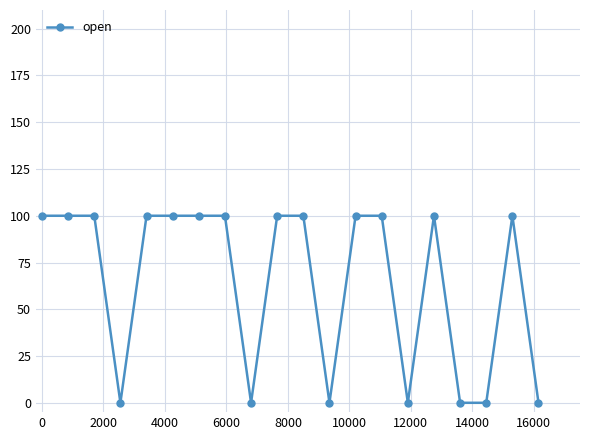

What is the difference between the second highest and second lowest values?

100